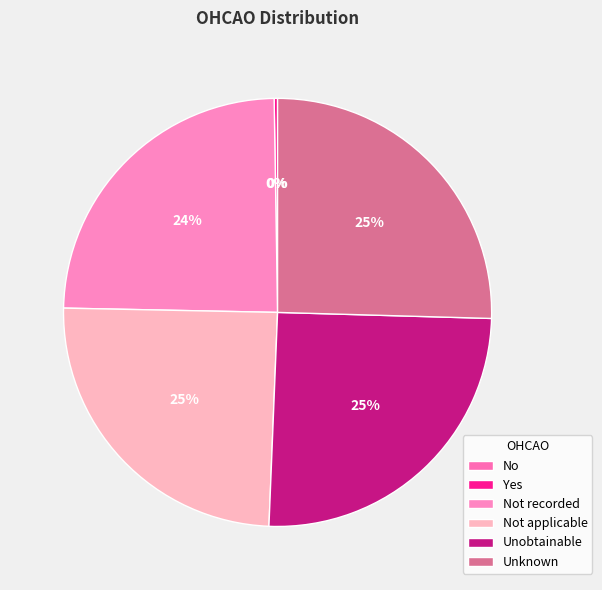

Does Not recorded account for over 50% of the chart?

No